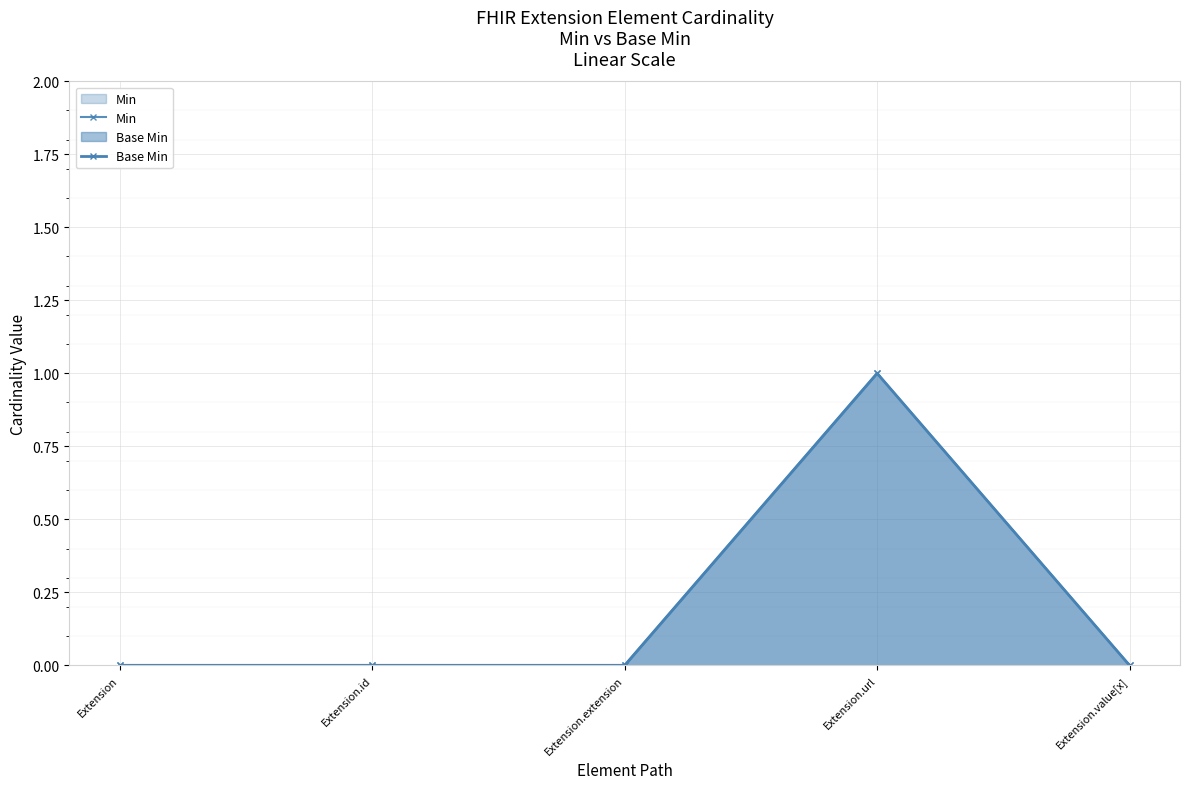

Which category has the lowest value in the Base Min series?

Extension